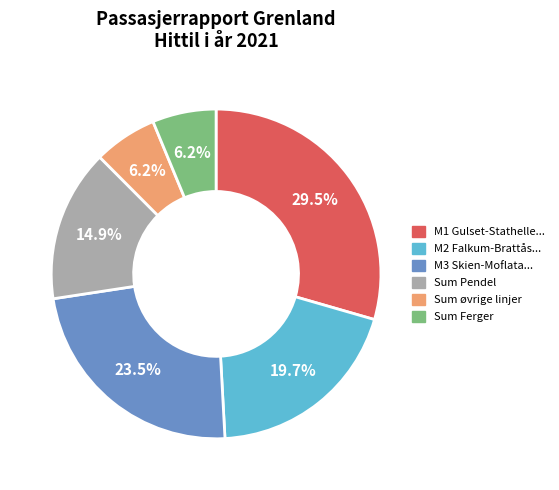

How many segments does this pie chart have?

6